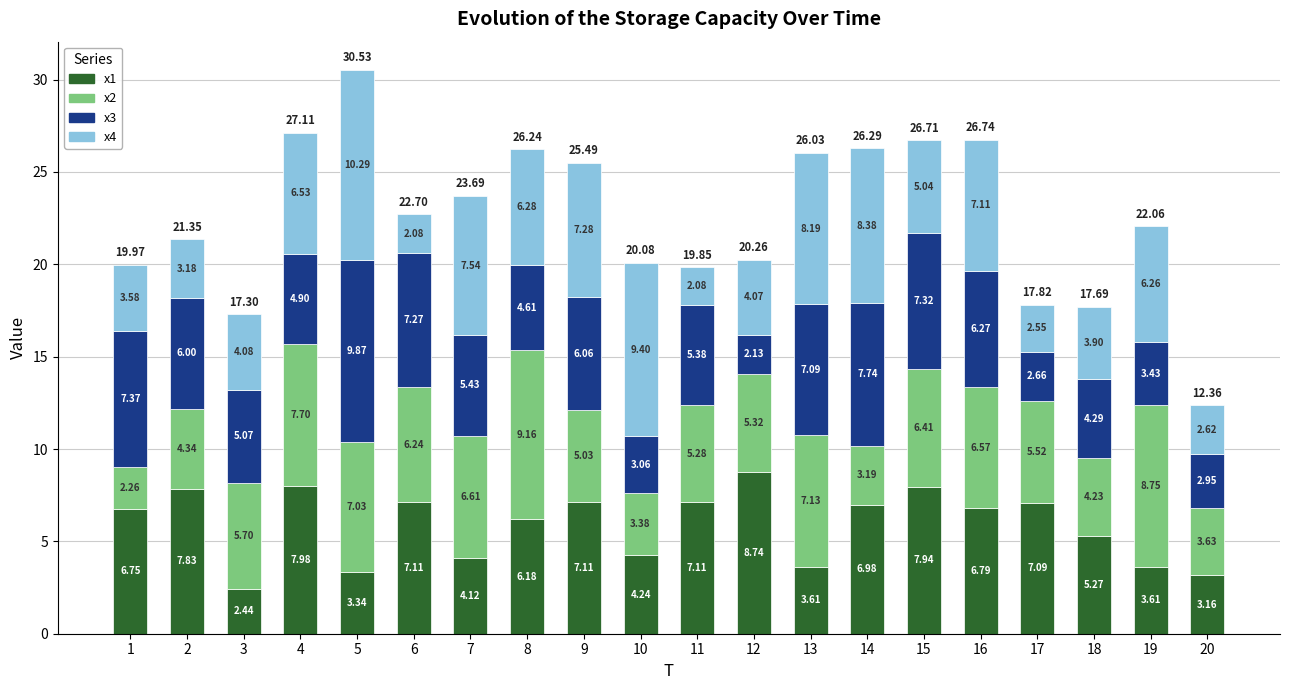

What is the average value of the x1 series?

5.9